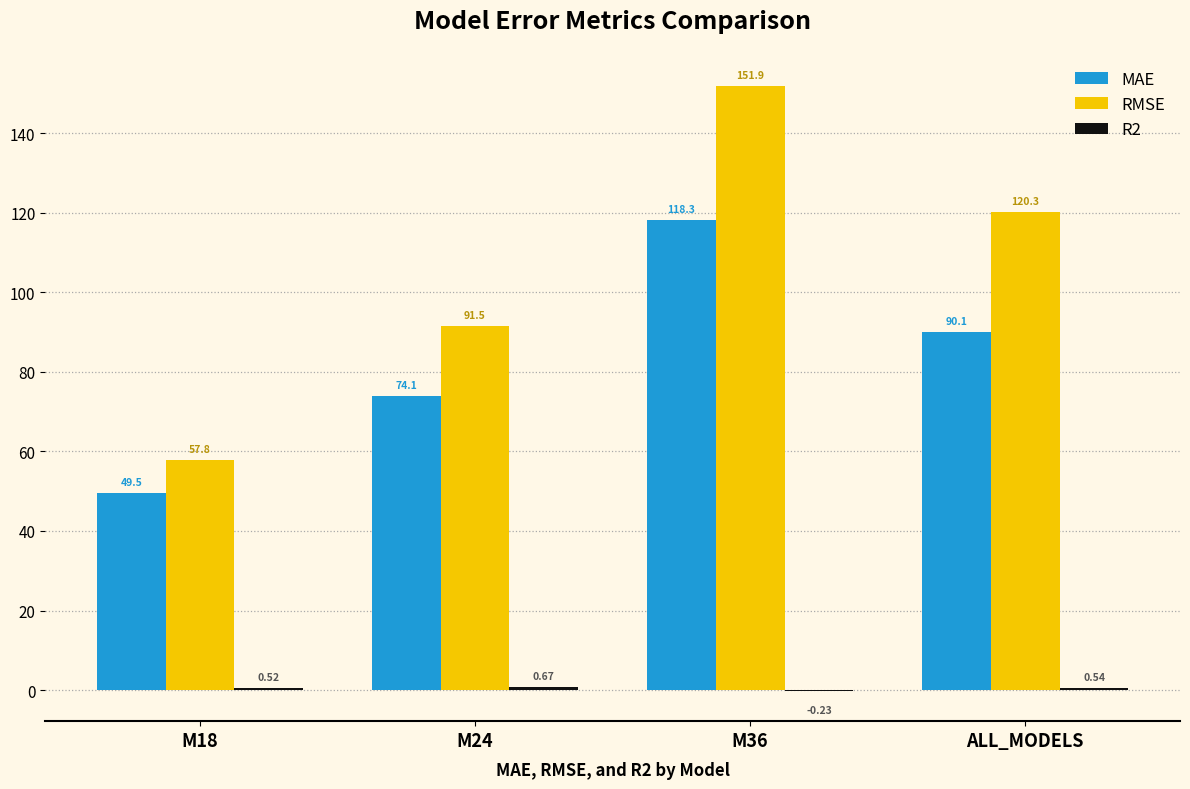

What is the greatest value displayed?

151.9